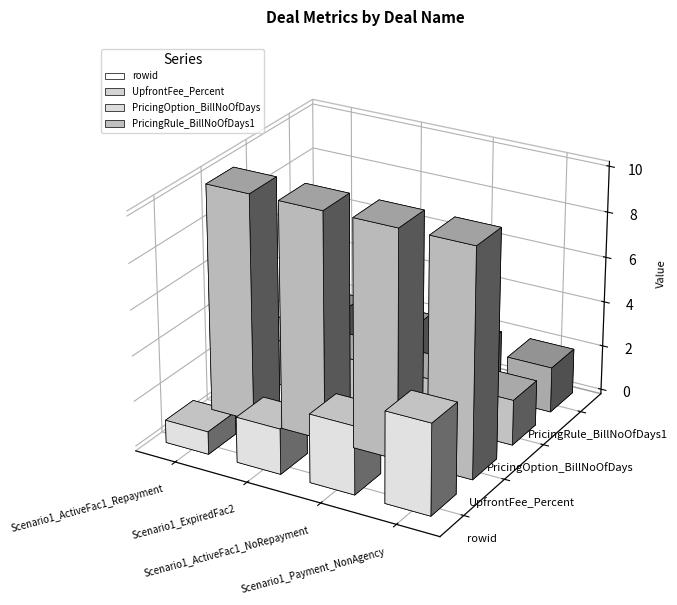

What is the average value of the PricingRule_BillNoOfDays1 series?

2